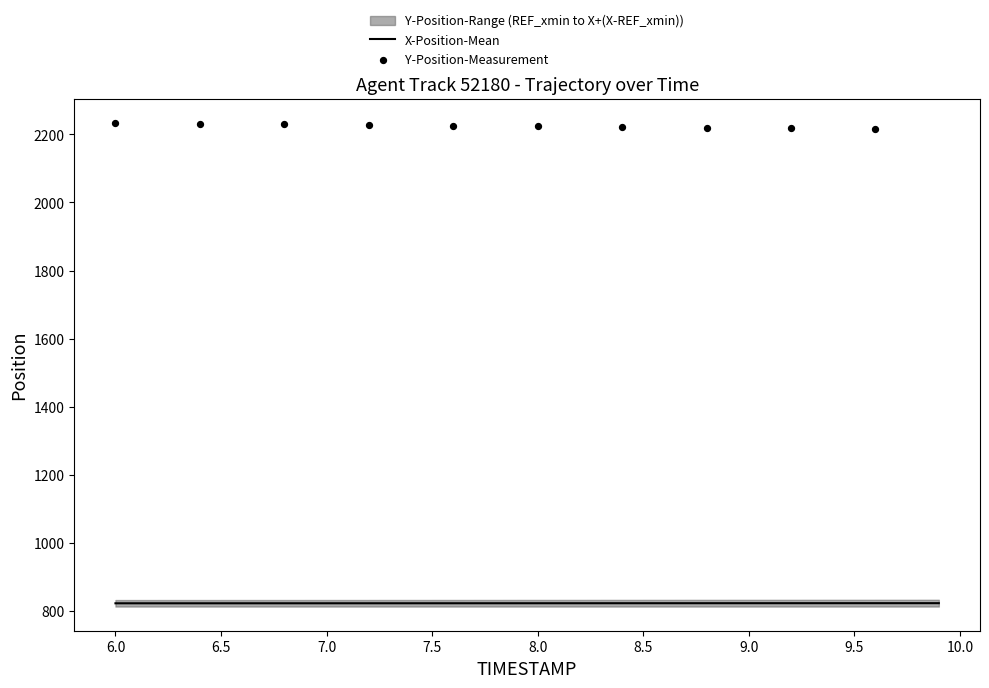

What is the minimum value for X-Position-Mean?

822.3